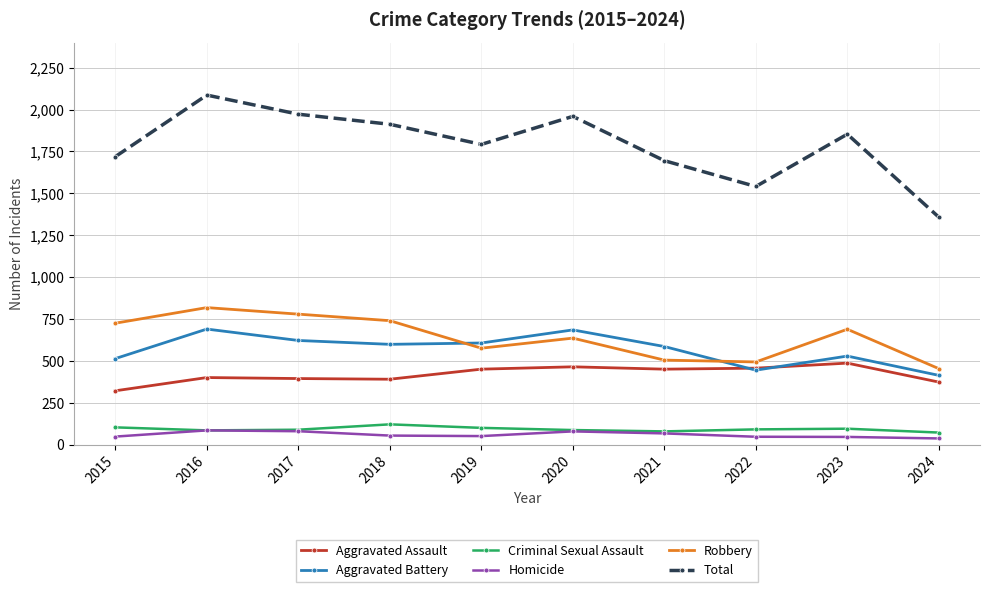

What is the difference between the Total values at 2017 and 2020?

13